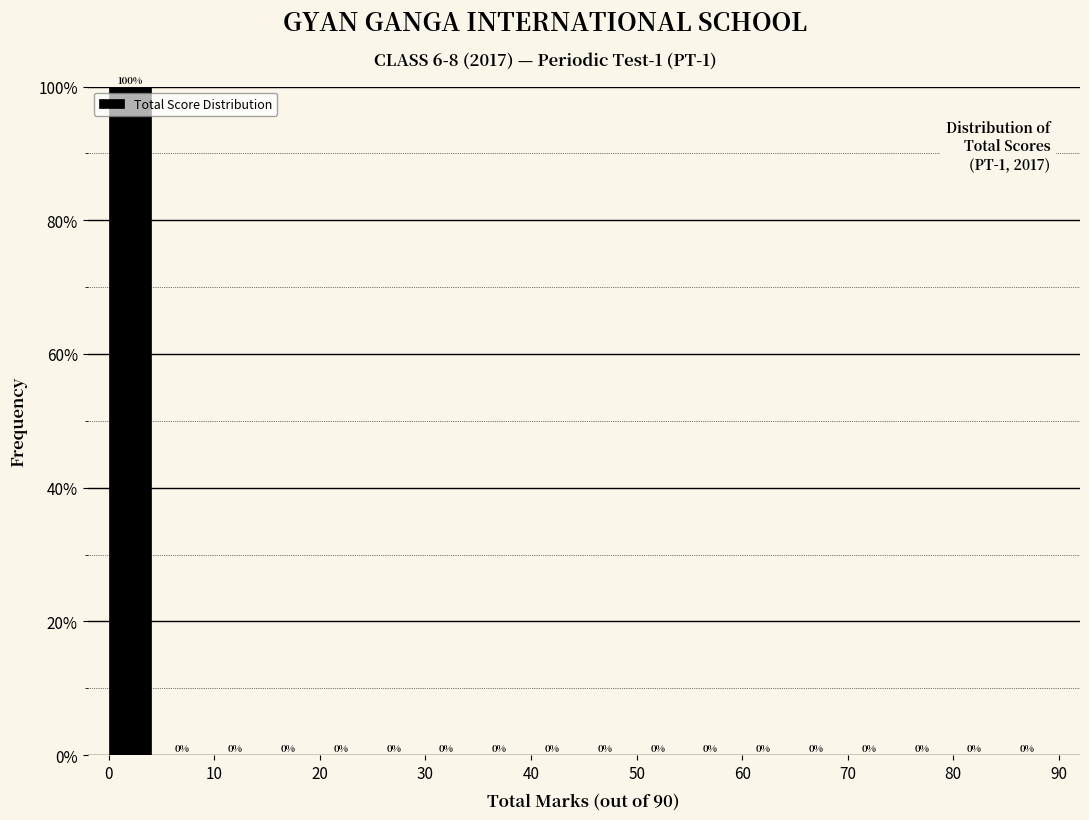

Which range on the x-axis has the tallest bar?

0 to 5